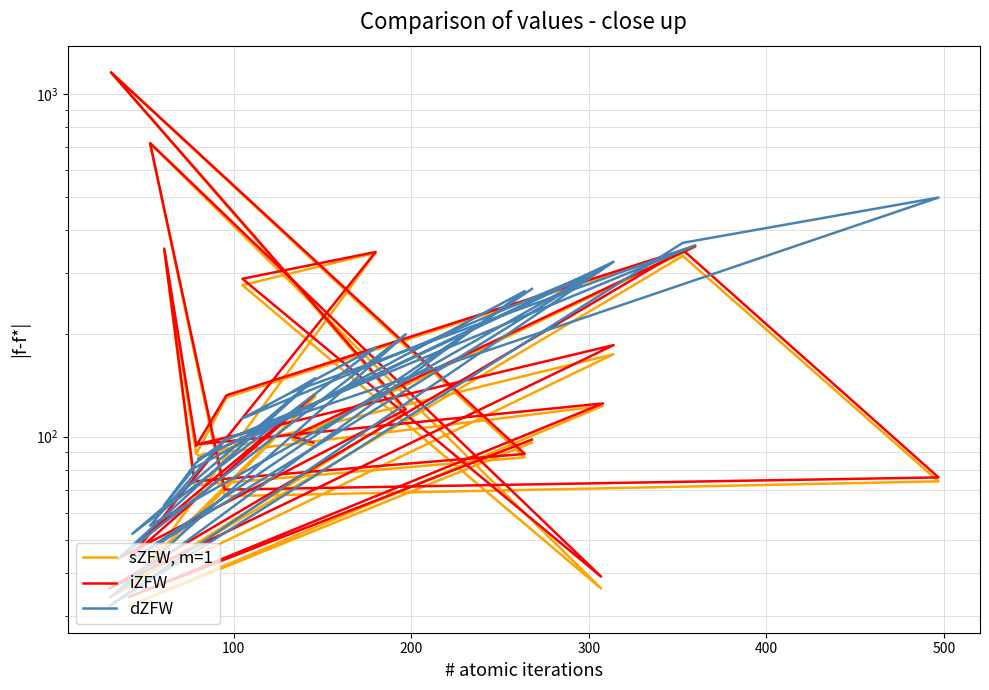

What is the spread (max minus min) of values at 100?

37